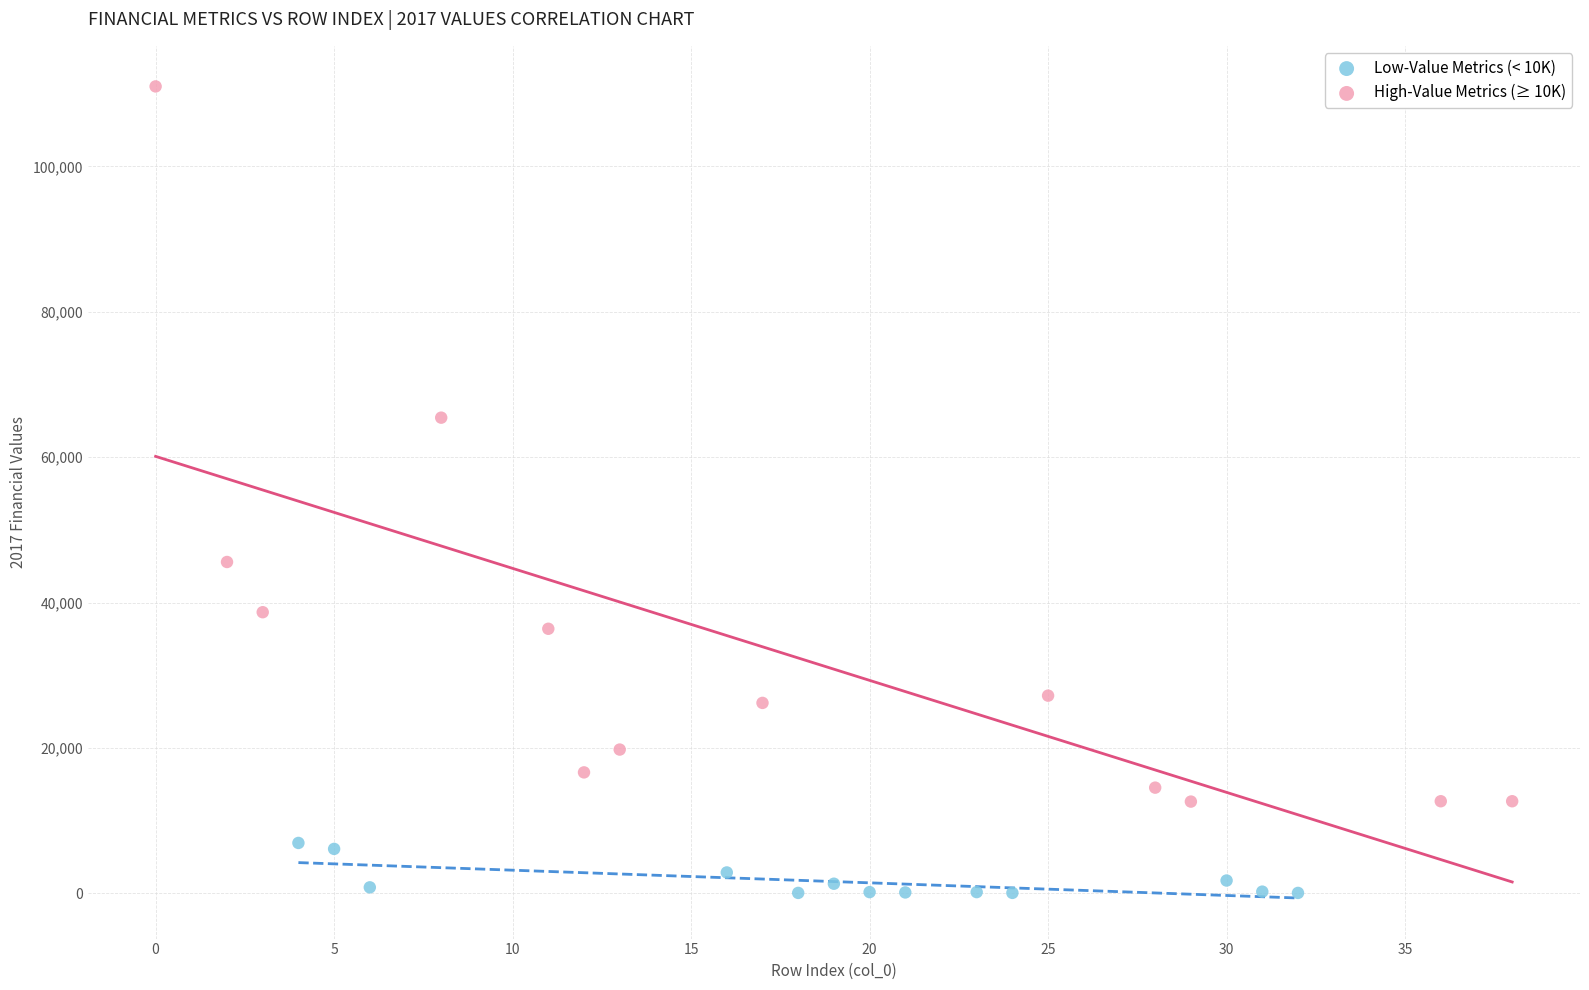

Which series has the widest spread of Y values?

High-Value Metrics (≥ 10K)